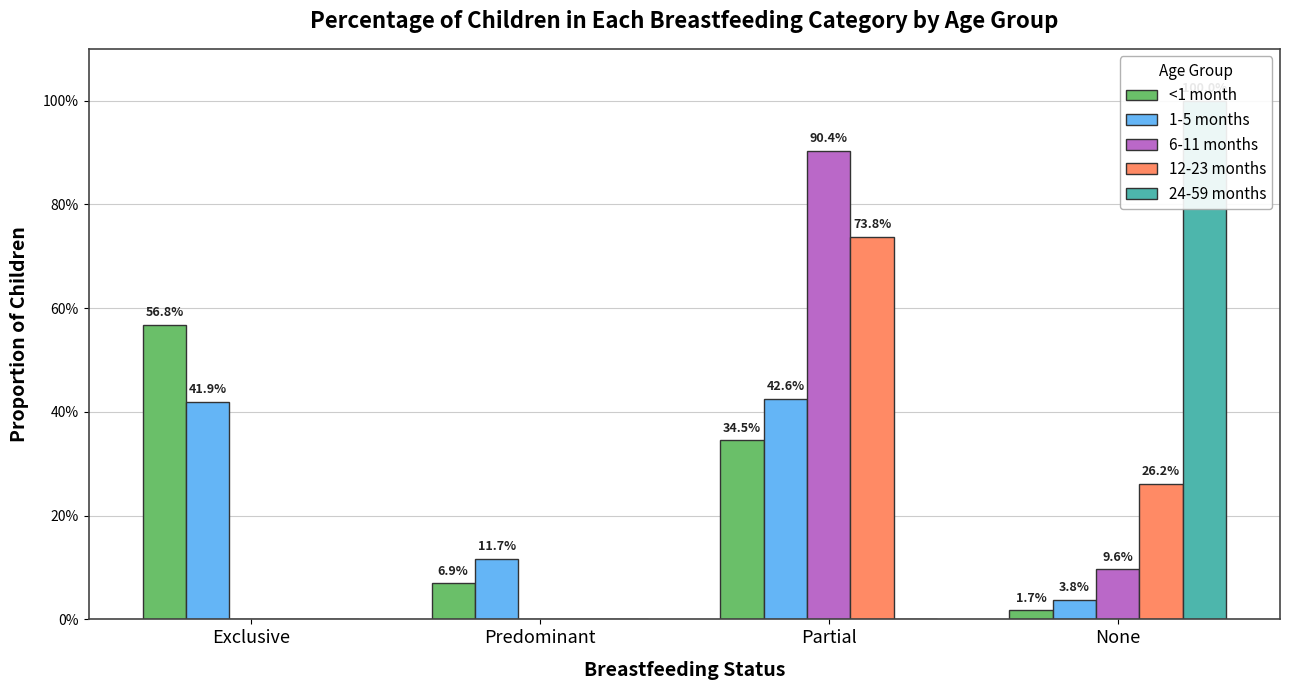

How many positive values does the 24-59 months series have?

1